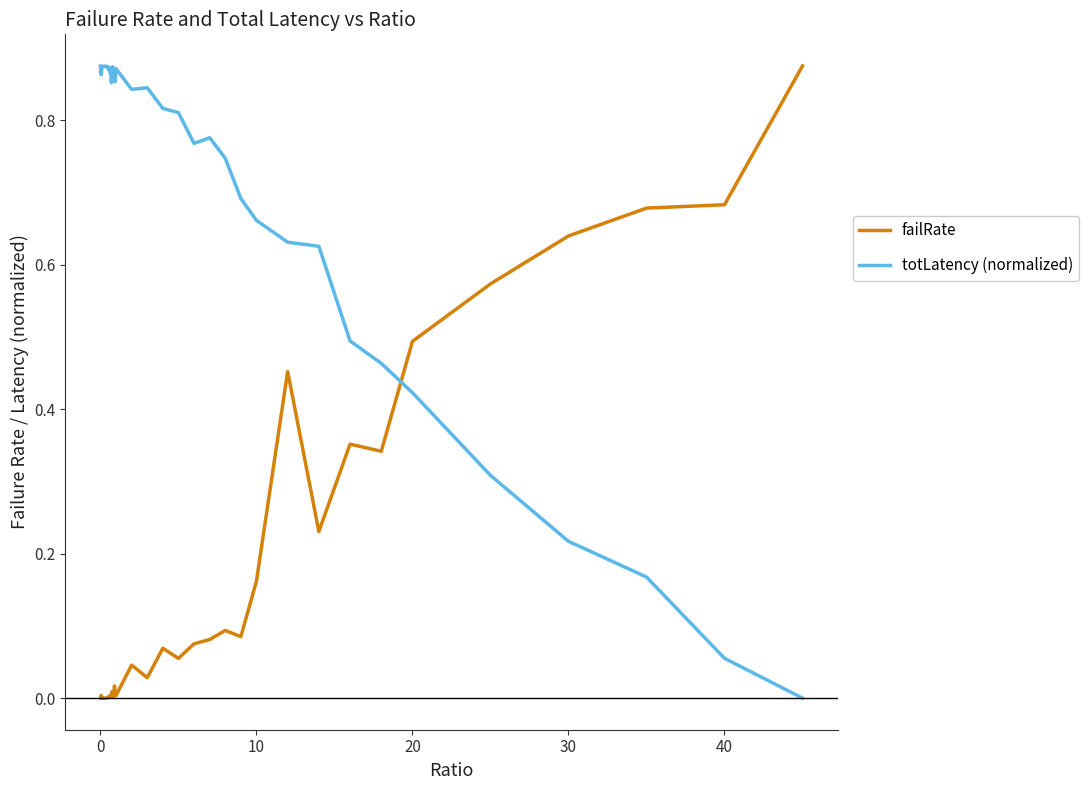

True or false: failRate and totLatency (normalized) intersect in this chart.

True